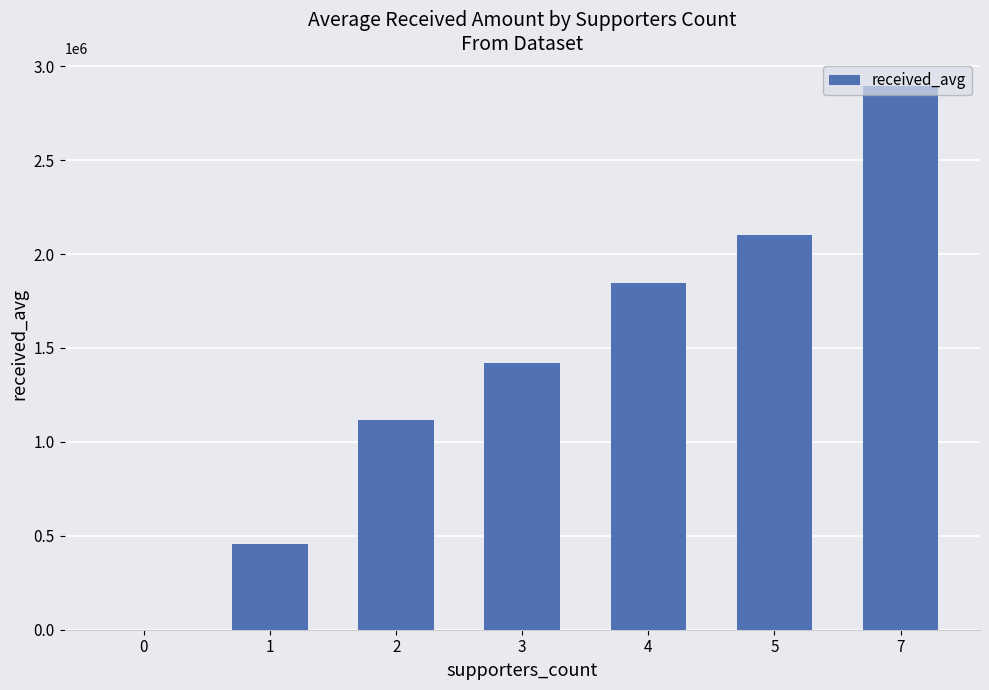

What is the sum of all values?

9839468.1